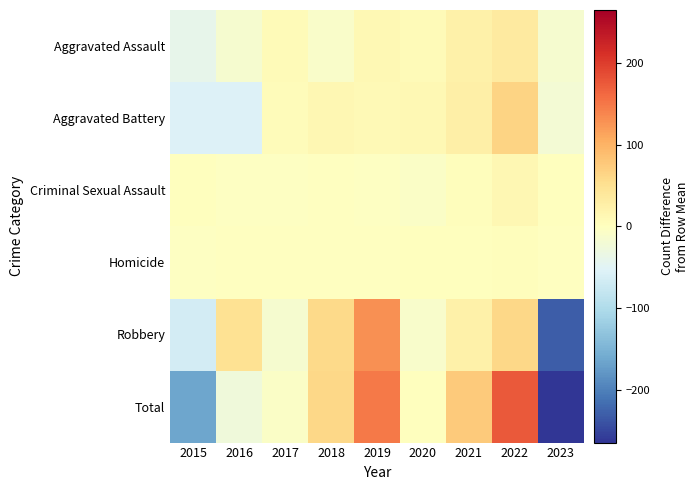

What is the total value across all series at 2018?

122.7